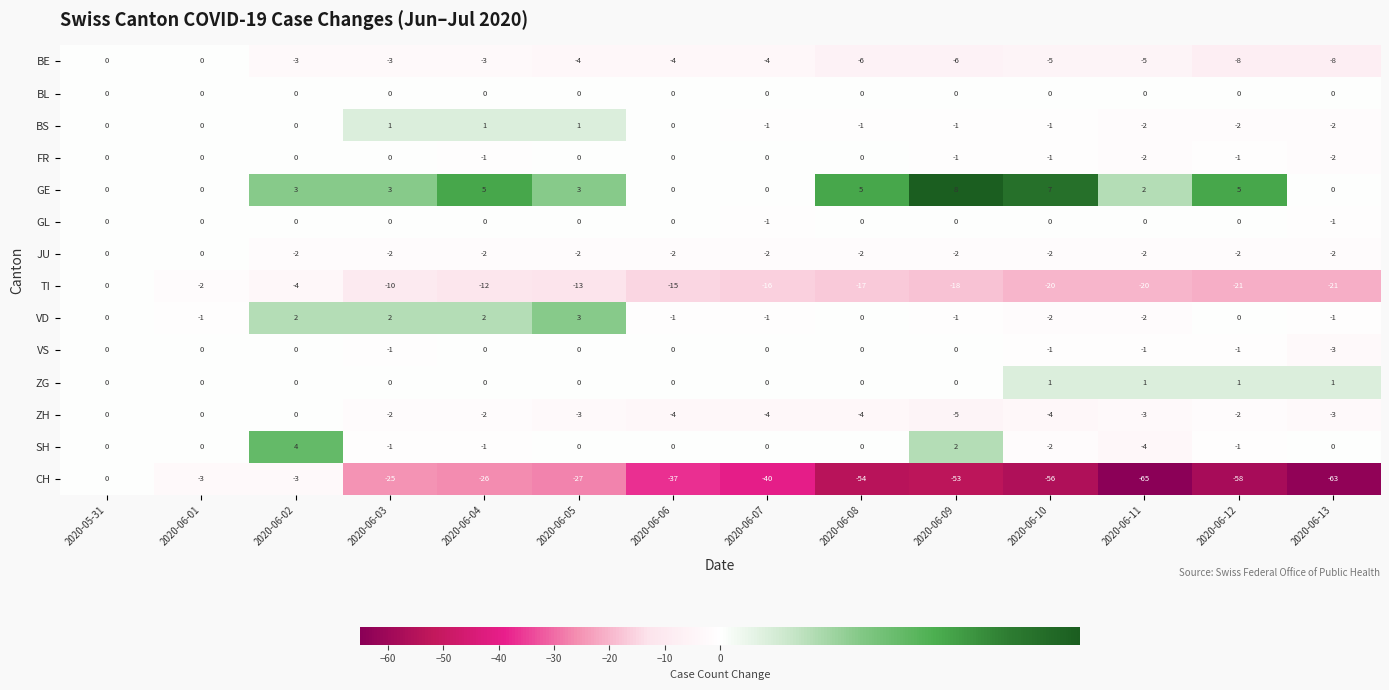

What is the difference between the maximum and minimum values in the BS series?

3